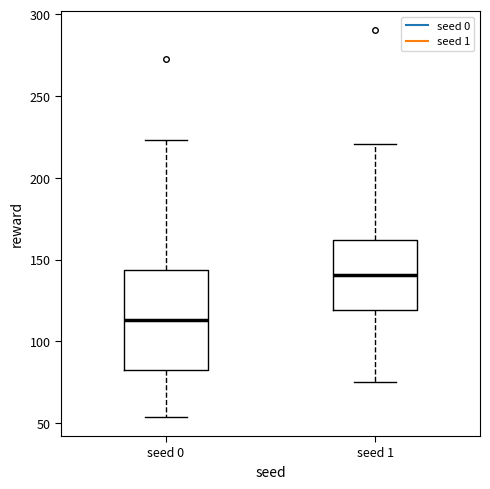

Reading left to right, transcribe this box plot: for each box, give where its median line is, the range the box spans, and where its two whiskers end, as read against the y-axis. The values are not printed on the chart, so give them approximately, as read against the axis.

seed 0: median 115, box 80 to 145, whiskers 55 to 225
seed 1: median 140, box 120 to 160, whiskers 75 to 220